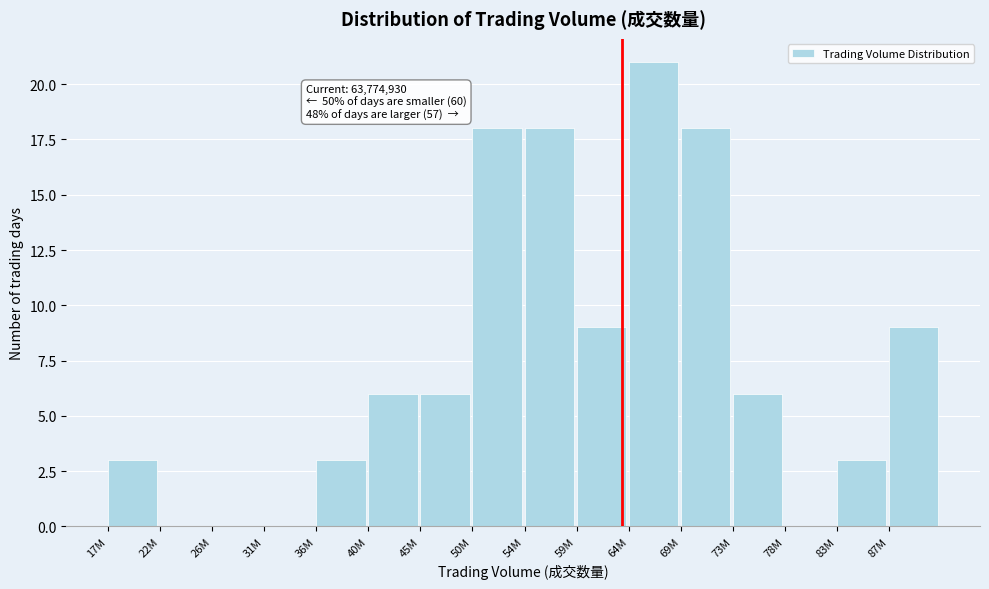

Reading left to right, transcribe all the data shown in this chart.

17M=3	22M=0	26M=0	31M=0	36M=3	40M=6	45M=6	50M=18	54M=18	59M=9	64M=21	69M=18	73M=6	78M=0	83M=3	87M=9